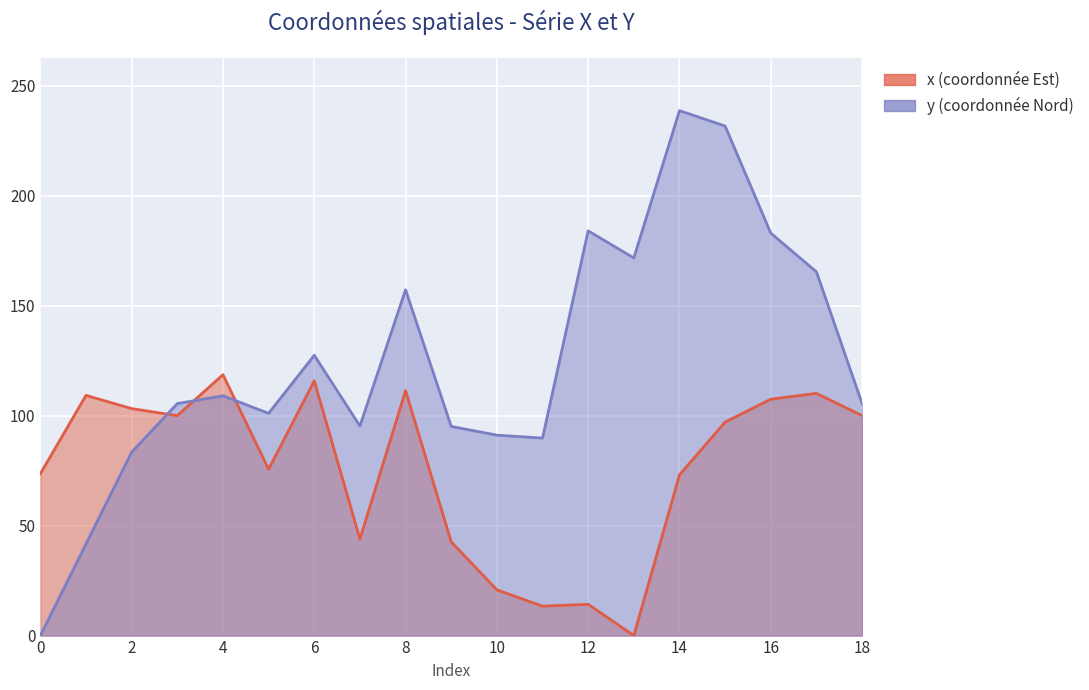

True or false: y and x intersect in this chart.

True